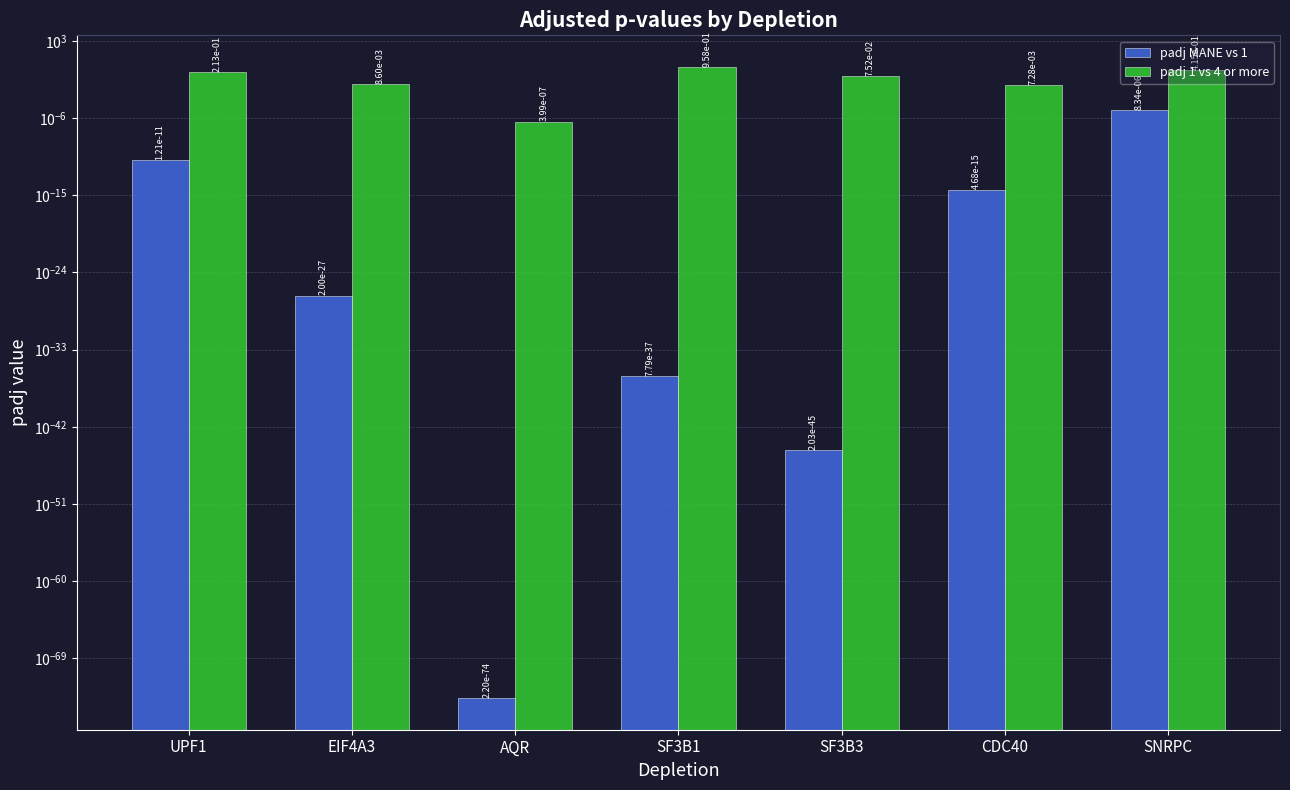

What position from the left is AQR?

3